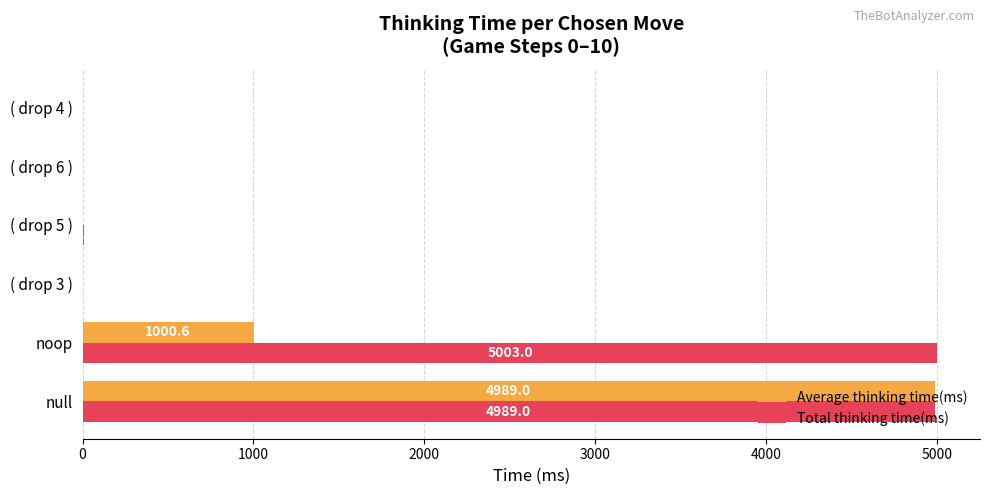

What is the highest value of the Average thinking time(ms) series?

4989.0